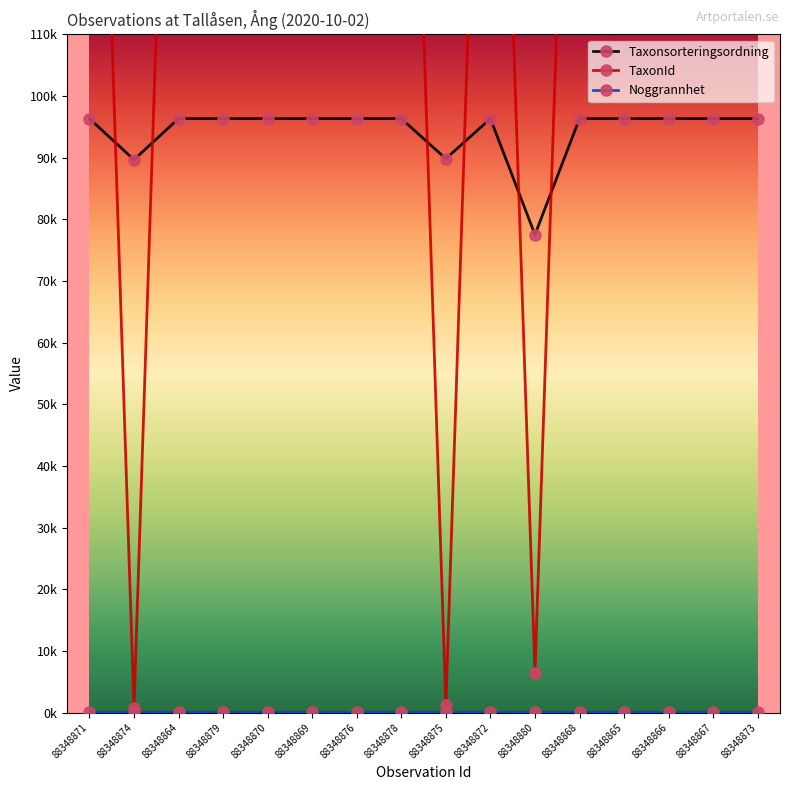

At 88348869, list the series in order from largest to smallest.

TaxonId, Taxonsorteringsordning, Noggrannhet